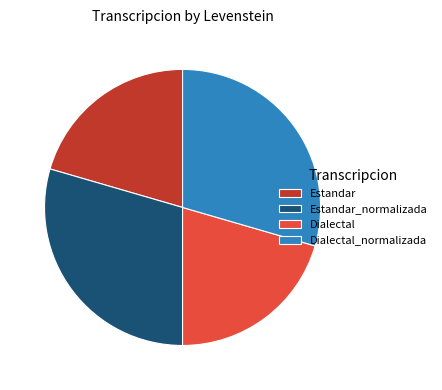

Is it true that Estandar is 21% of the pie?

True